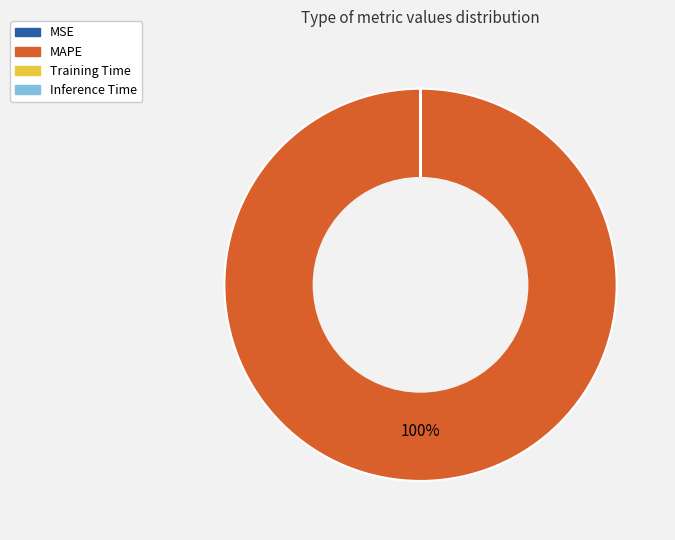

To the nearest percent, what percentage of the pie is MAPE?

100%